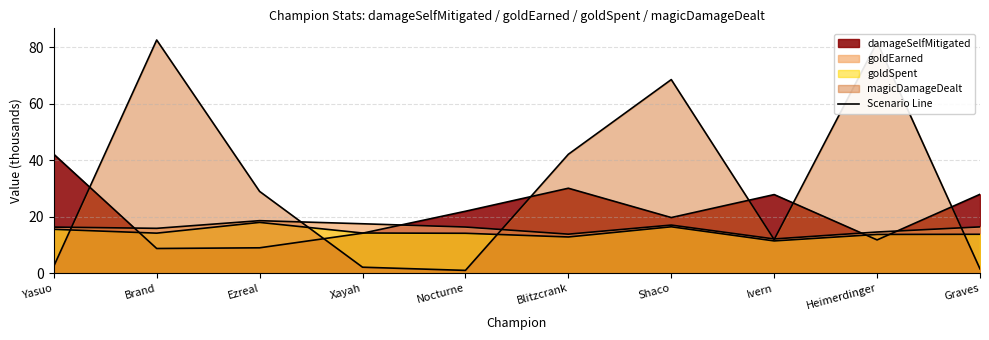

What value does the damageSelfMitigated series have at Graves?

28.0